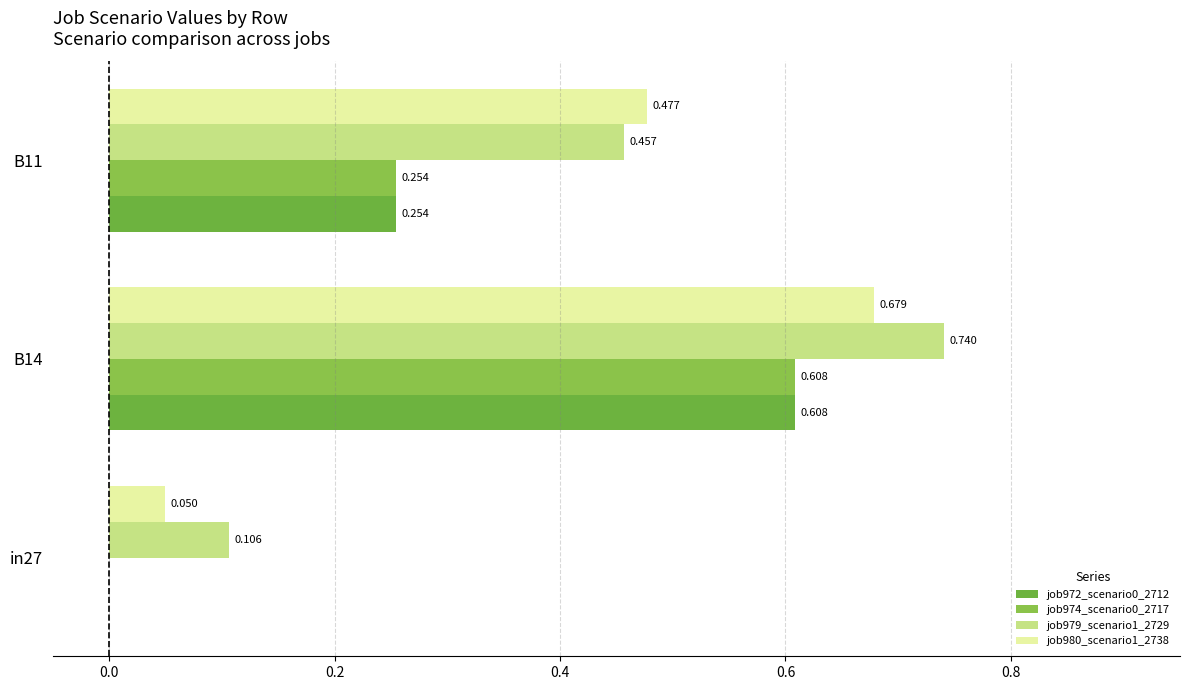

How many categories are shown in the chart?

3